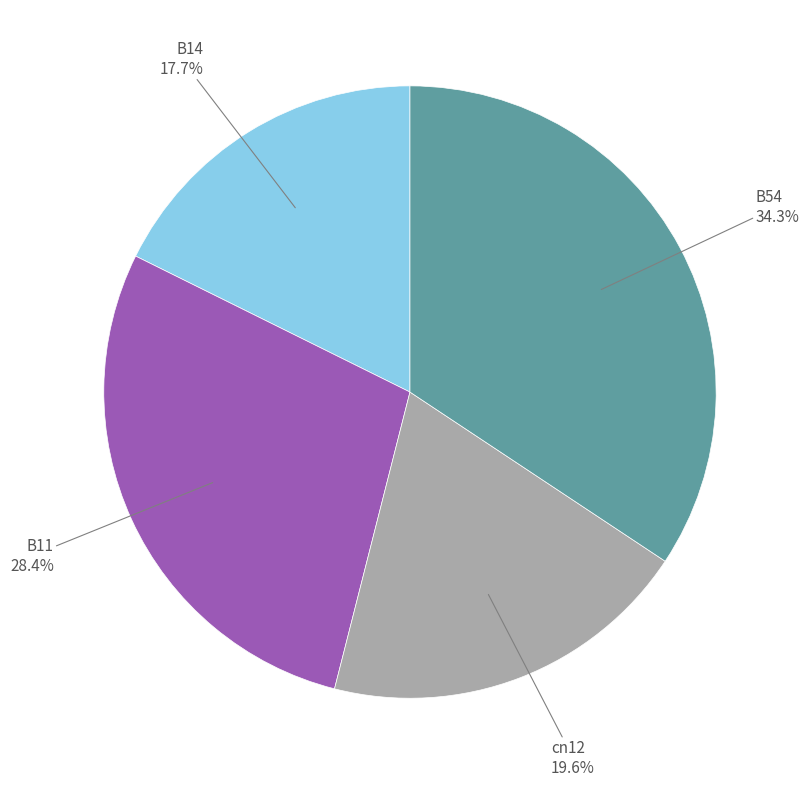

Does any single category account for the majority?

No